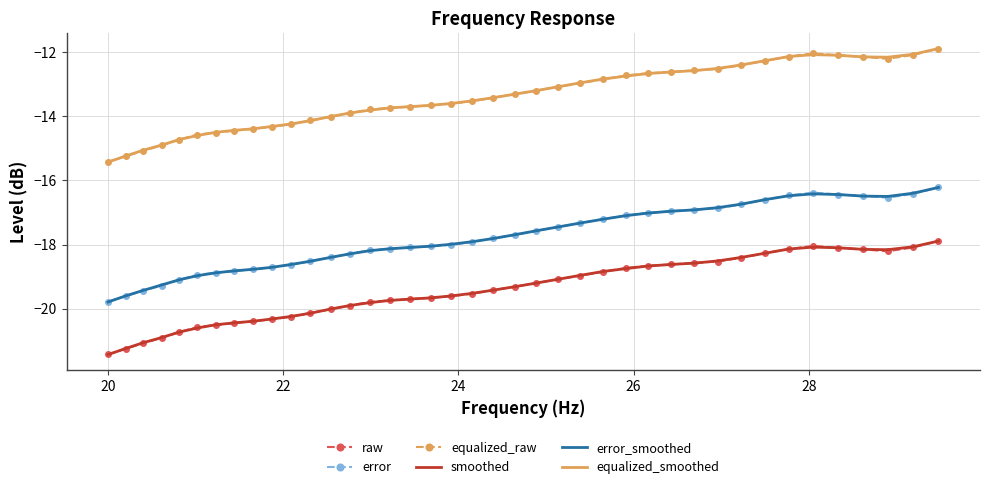

True or false: error and smoothed intersect in this chart.

False